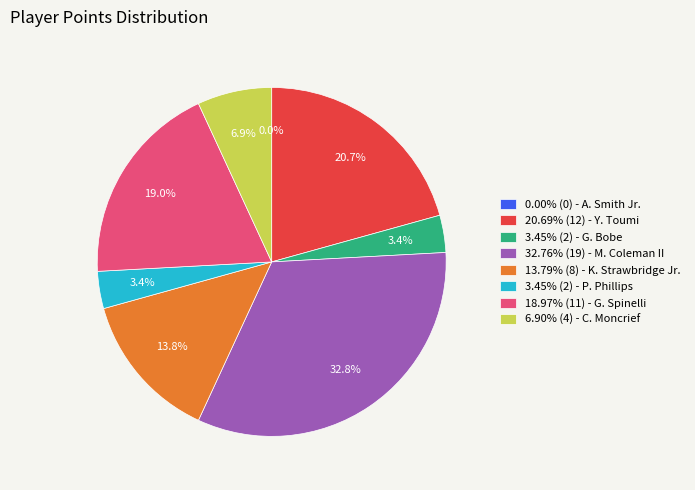

What is the change in value from A. Smith Jr. to C. Moncrief?

+4